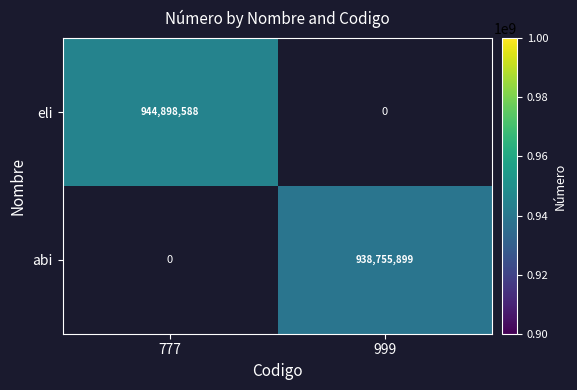

How many data points does each series have?

2